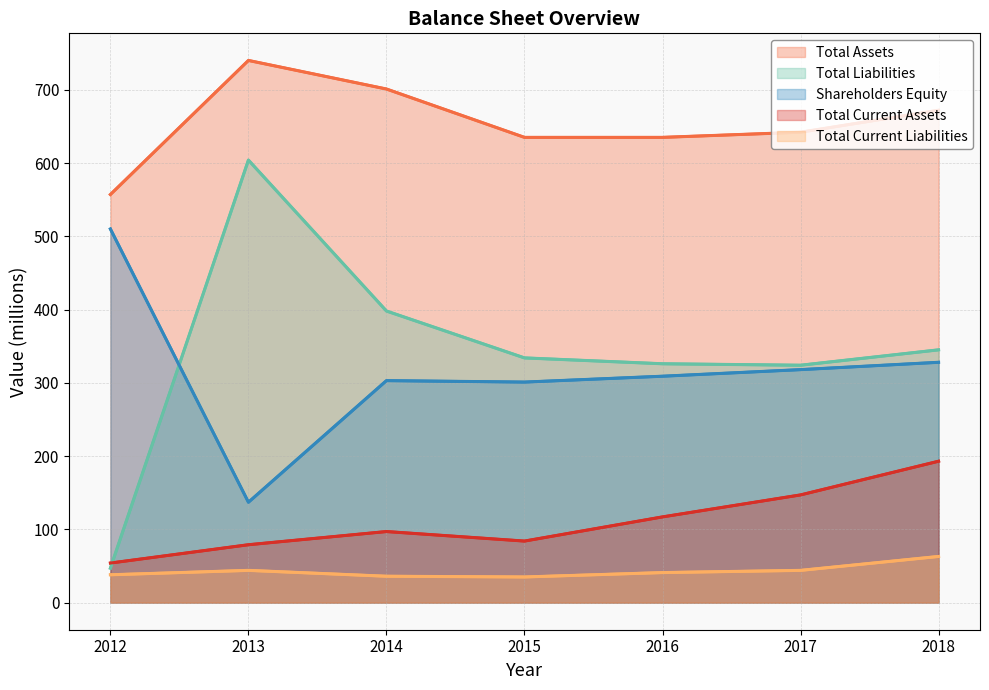

Reading right to left, transcribe all the data shown in this chart.

Total Assets: 672	642	635	635	701	740	557
Total Liabilities: 345	324	326	334	398	604	47
Shareholders Equity: 328	318	309	301	303	137	510
Total Current Assets: 193	147	117	84	97	79	54
Total Current Liabilities: 63	44	41	35	36	44	38